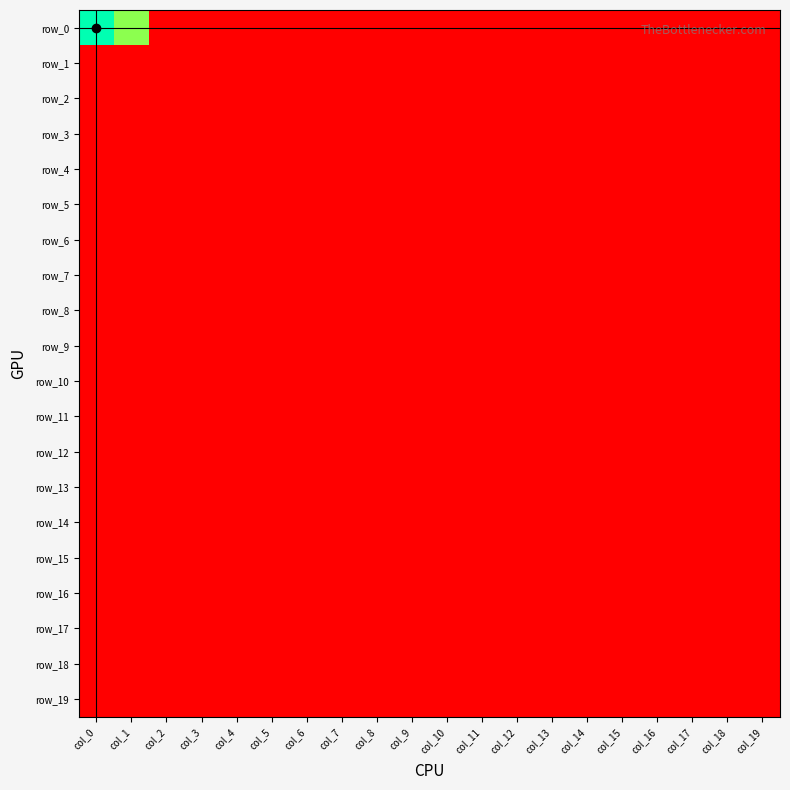

Is it true that row_11 equals 0.0 at col_0?

True